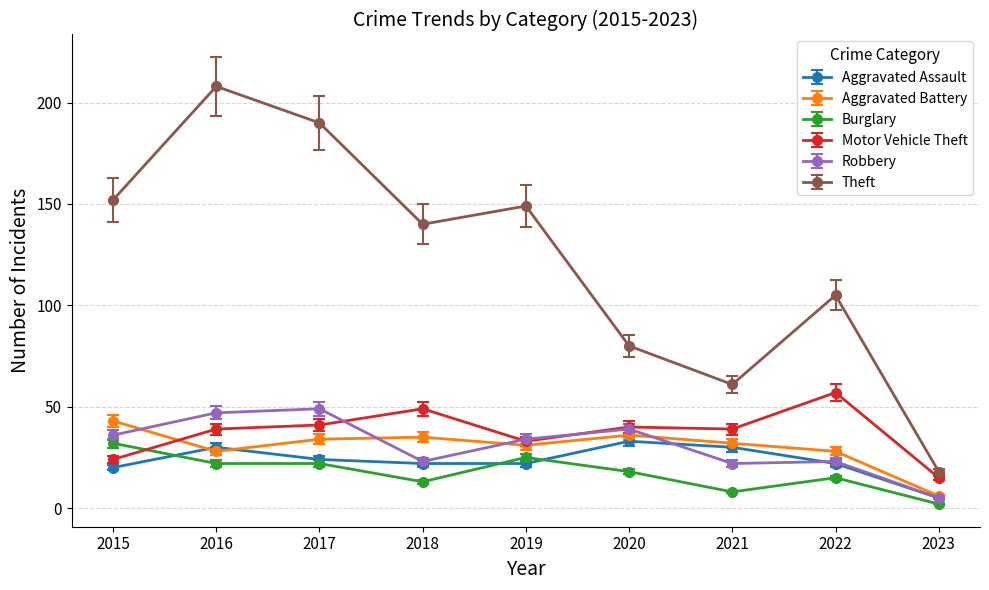

At which category does Aggravated Assault reach its first local peak?

2016